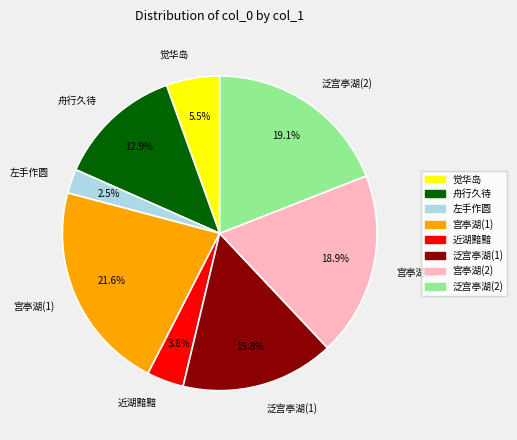

Count the number of slices in the pie.

8